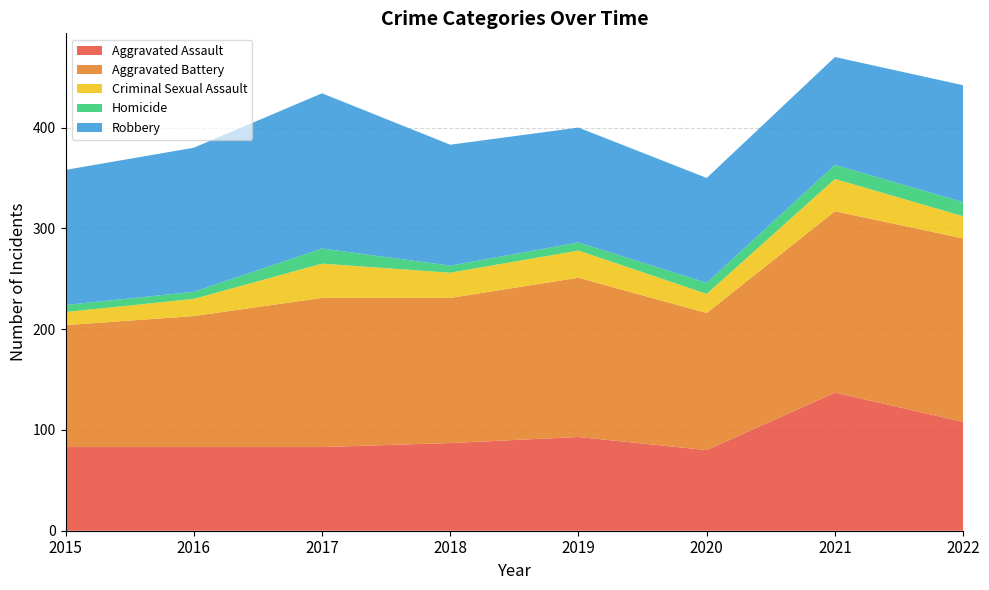

Reading right to left, list all the values displayed in this chart.

Aggravated Assault: 2022=108	2021=137	2020=80	2019=93	2018=87	2017=83	2016=83	2015=83
Aggravated Battery: 2022=182	2021=180	2020=136	2019=158	2018=144	2017=148	2016=130	2015=121
Criminal Sexual Assault: 2022=22	2021=32	2020=19	2019=27	2018=25	2017=34	2016=17	2015=13
Homicide: 2022=14	2021=14	2020=11	2019=8	2018=7	2017=15	2016=7	2015=7
Robbery: 2022=116	2021=107	2020=104	2019=114	2018=120	2017=154	2016=143	2015=134